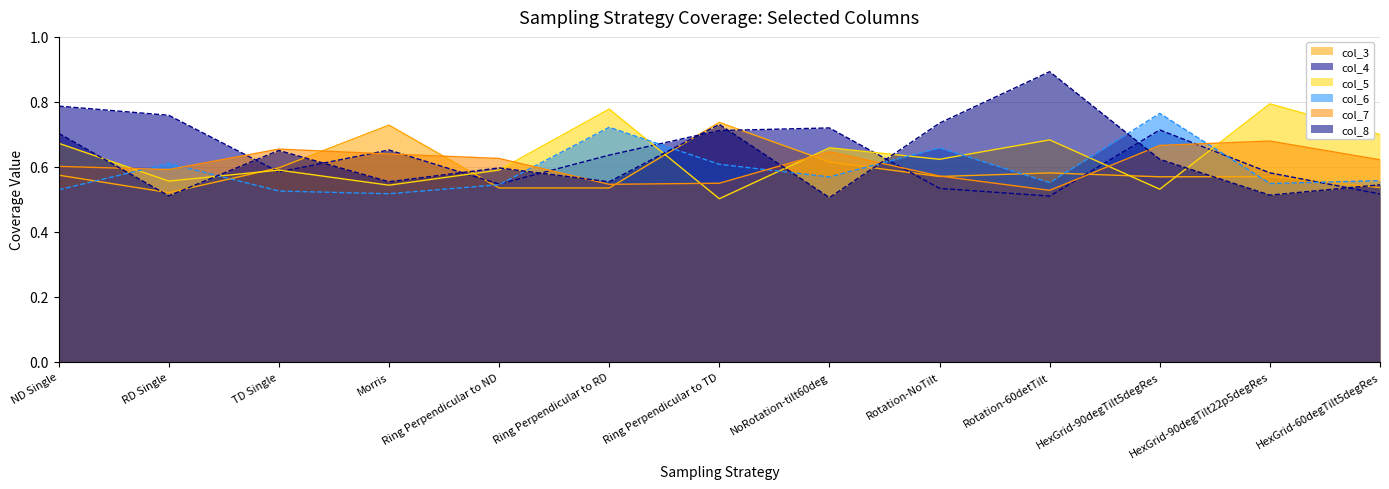

Is it true that col_4 line equals 0.8 at ND Single?

True